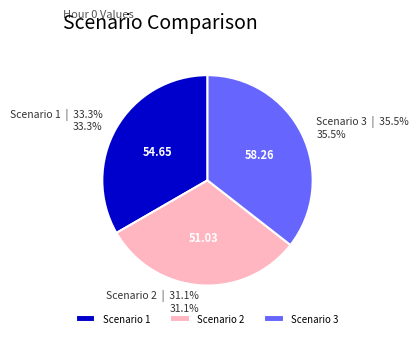

Rank the categories by value from lowest to highest.

Scenario 2, Scenario 1, Scenario 3